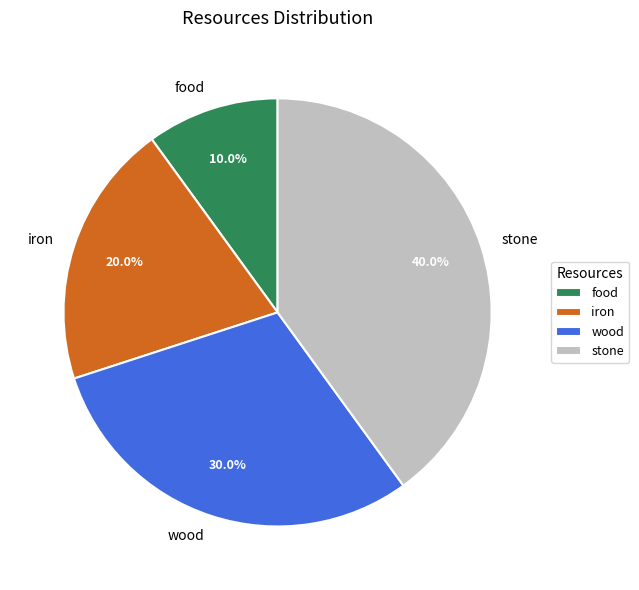

How much of the chart is everything except stone?

60.0%